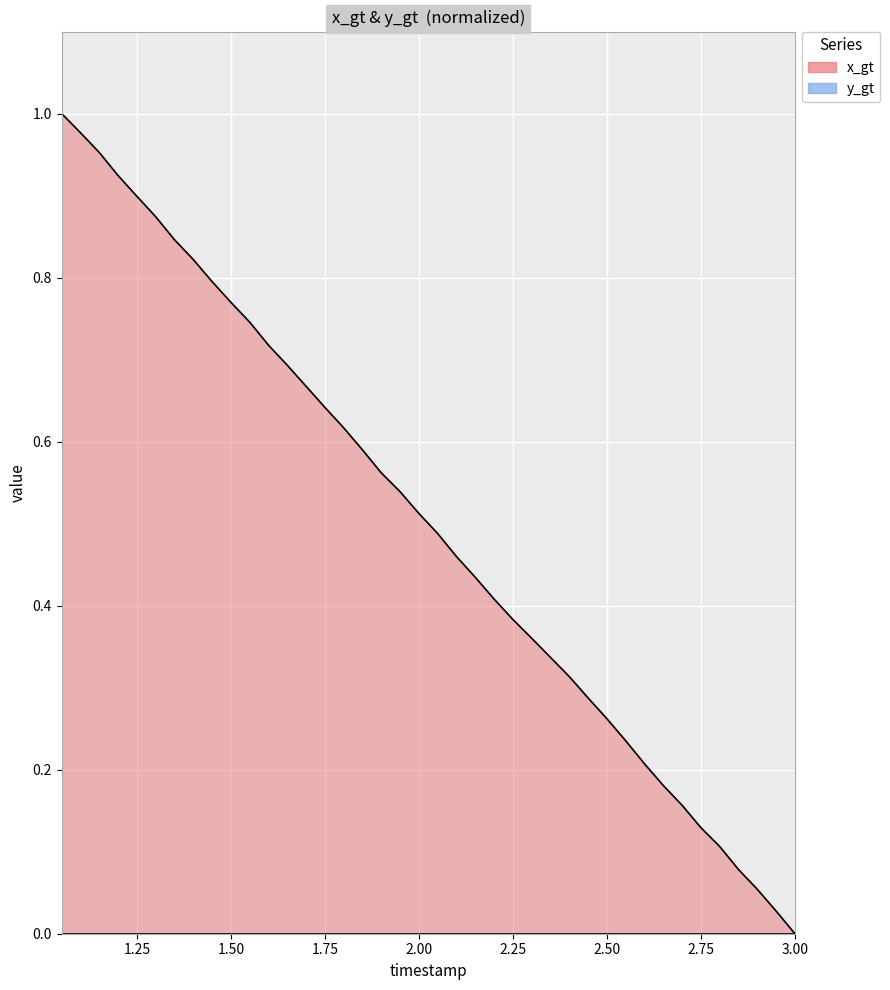

Count the number of values greater than 0.

39